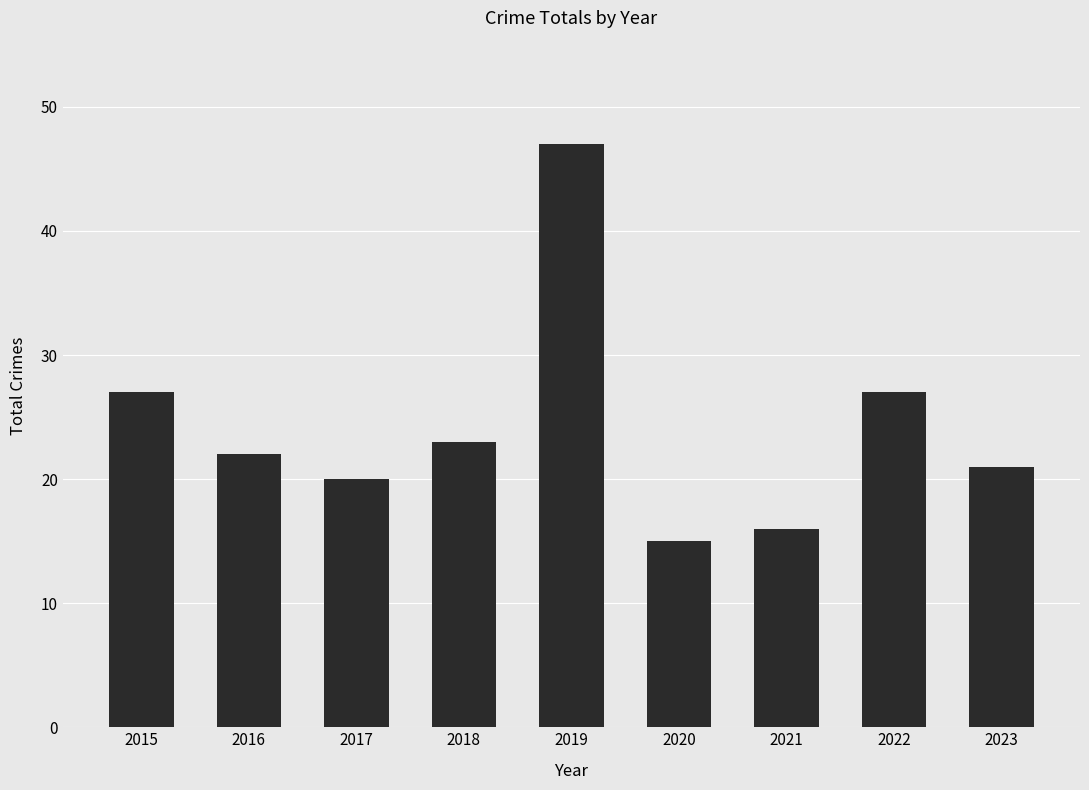

What is the maximum value shown in the chart?

47